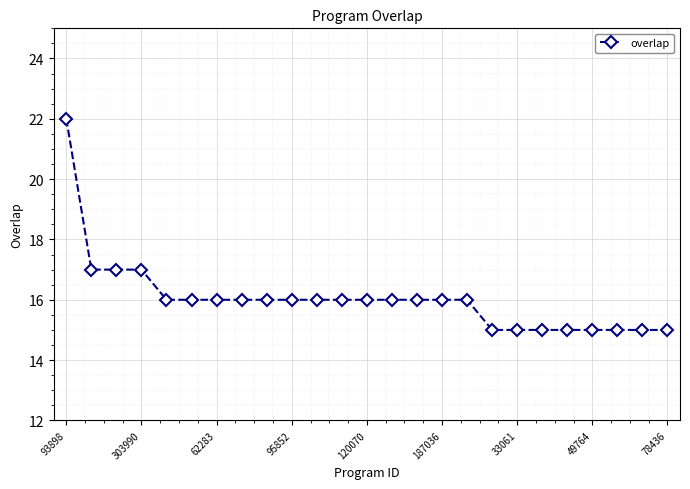

What is the average value?

16